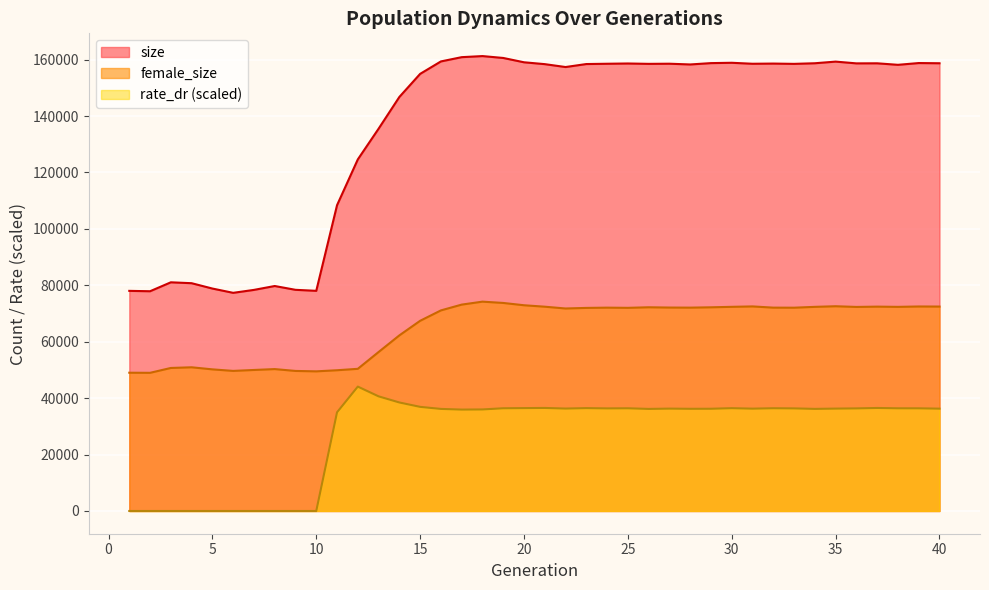

Is the value of female_size at 22 greater than the value of rate_dr at 9?

Yes